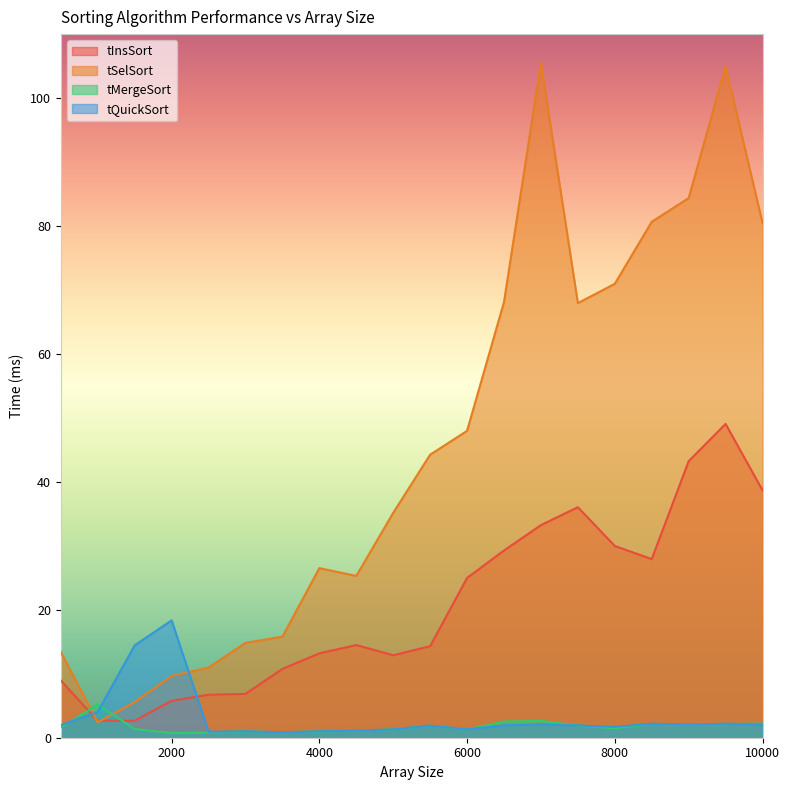

How many values in the tInsSort series exceed 14?

11